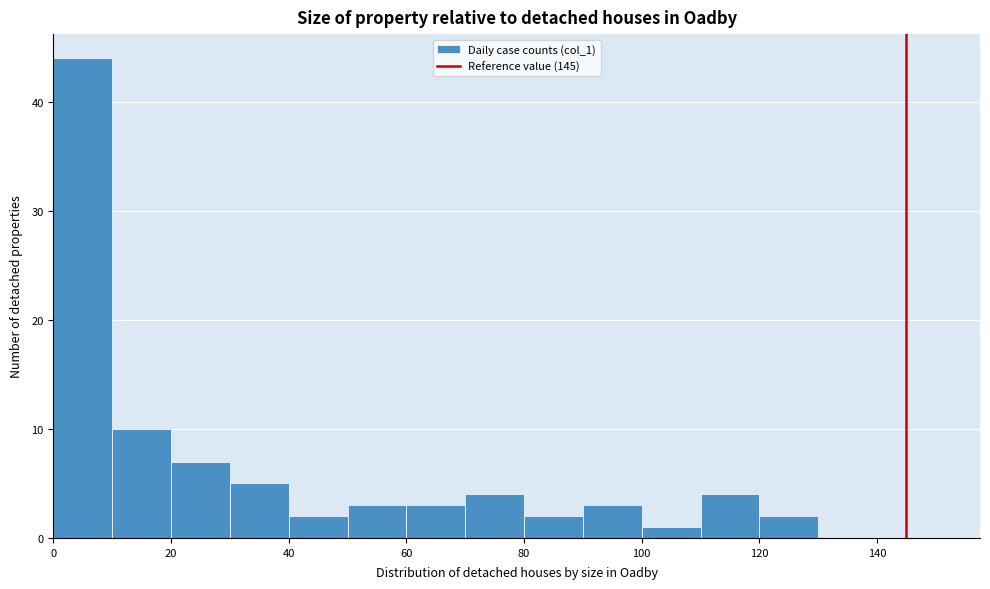

Which range on the x-axis has the tallest bar?

0 to 10